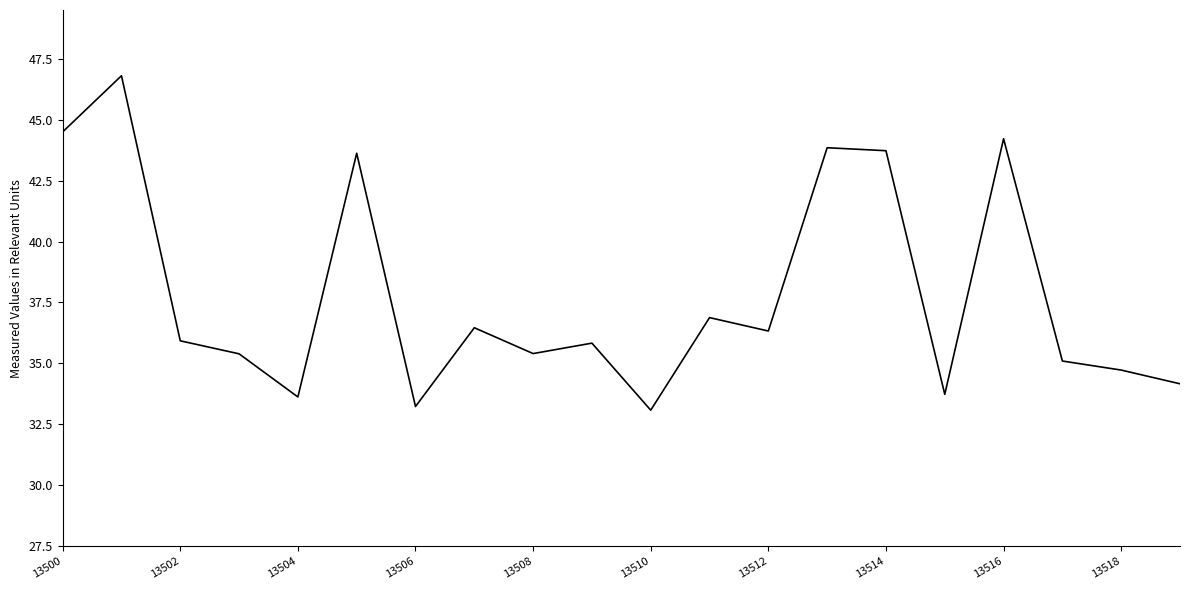

What is the minimum value shown in the chart?

33.1